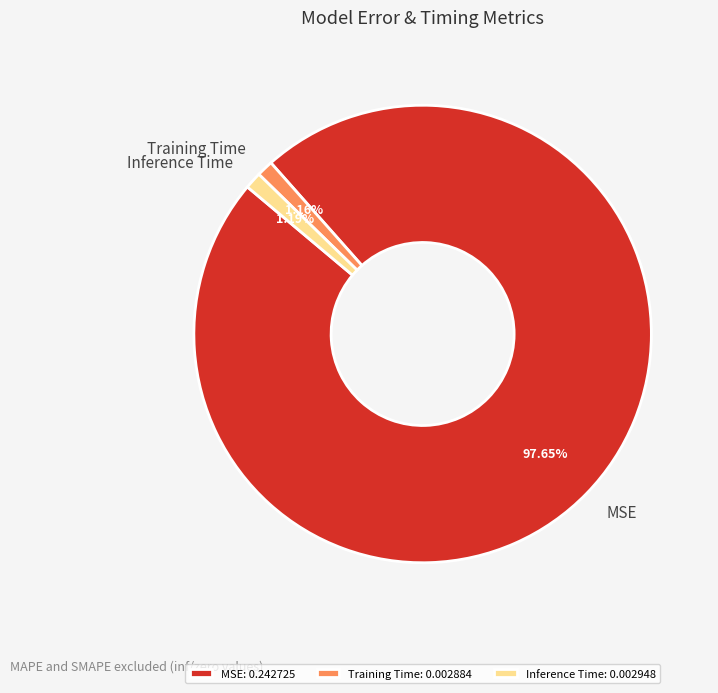

Does any single category account for the majority?

Yes